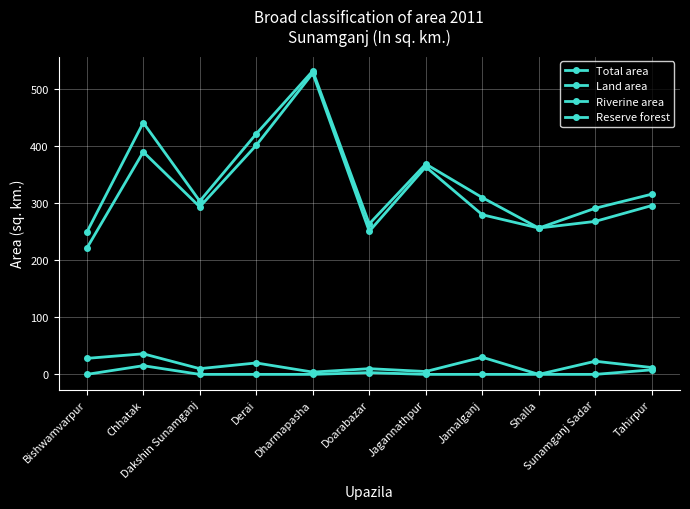

How many lines are shown in the chart?

4